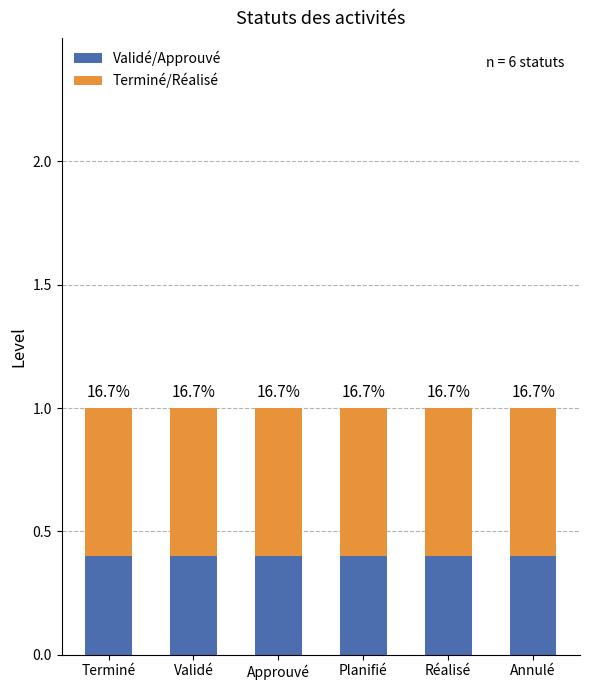

At Planifié, list the series in order from largest to smallest.

Terminé/Réalisé, Validé/Approuvé